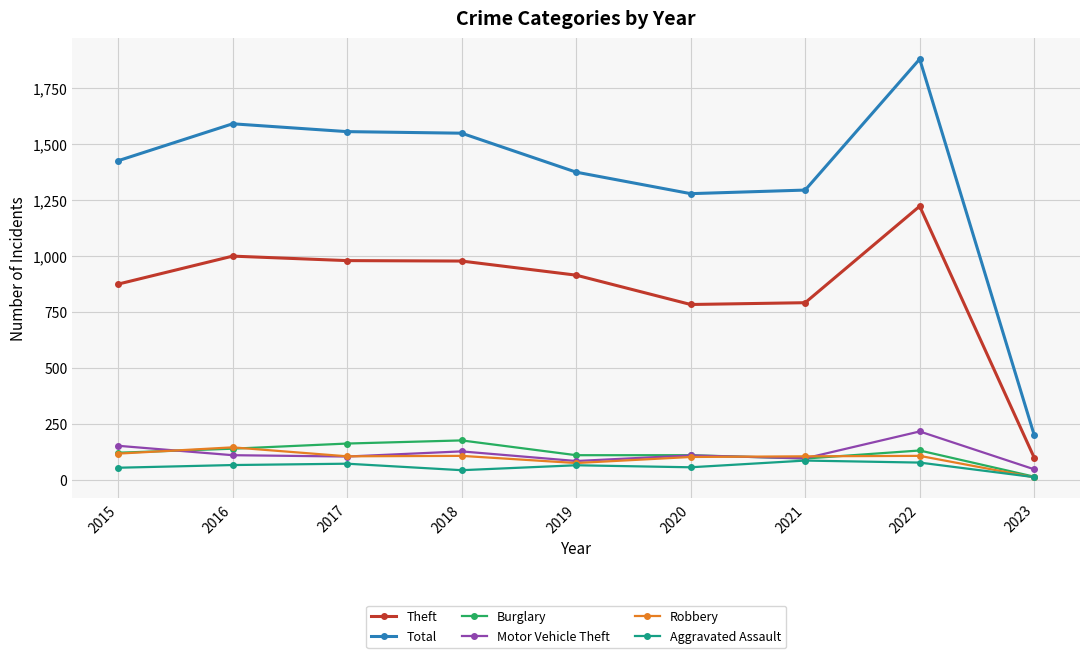

Does the chart have visible grid lines?

Yes